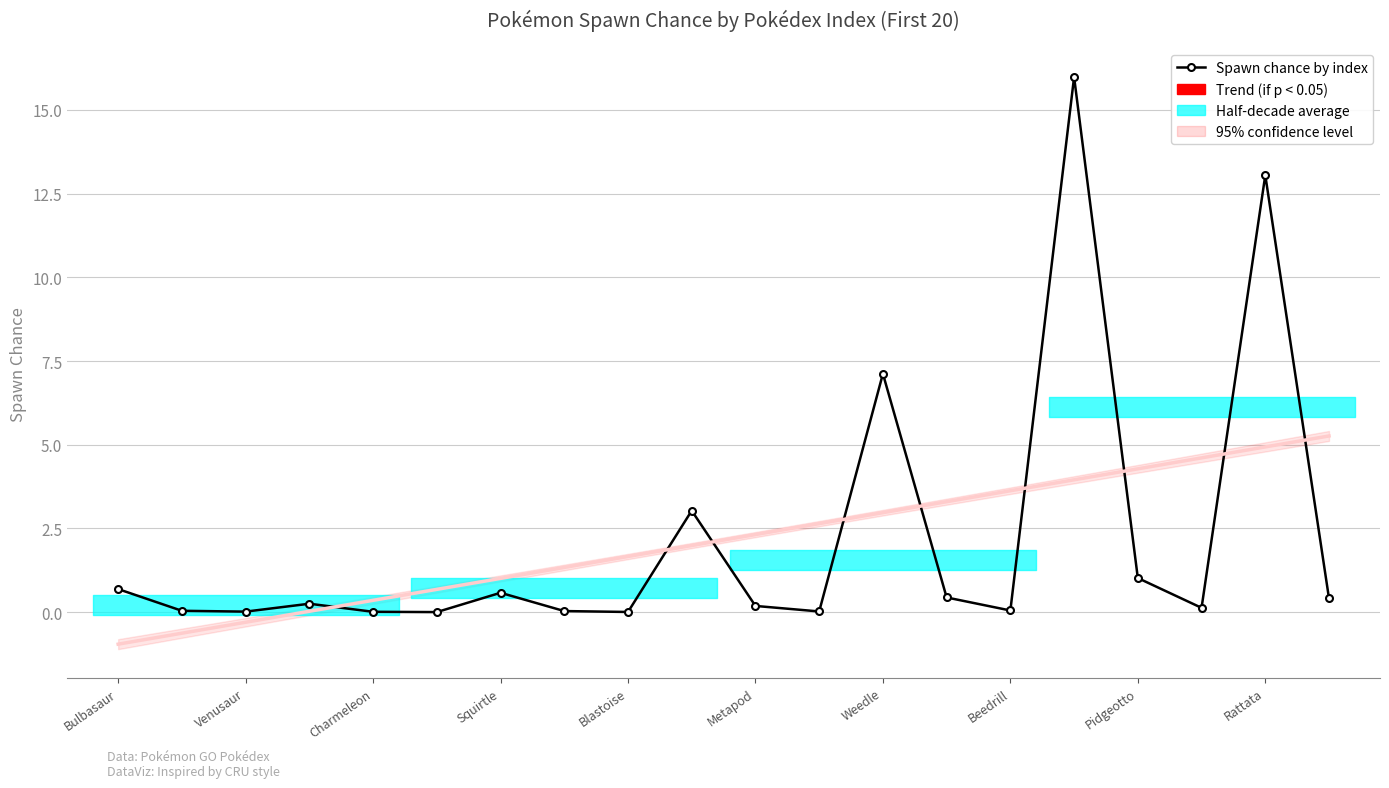

Rank the categories by value from highest to lowest.

15, 18, 12, Rattata, 16, Bulbasaur, Weedle, 13, 19, Squirtle, 10, 17, 14, Venusaur, Beedrill, 11, Charmeleon, Blastoise, Pidgeotto, Metapod